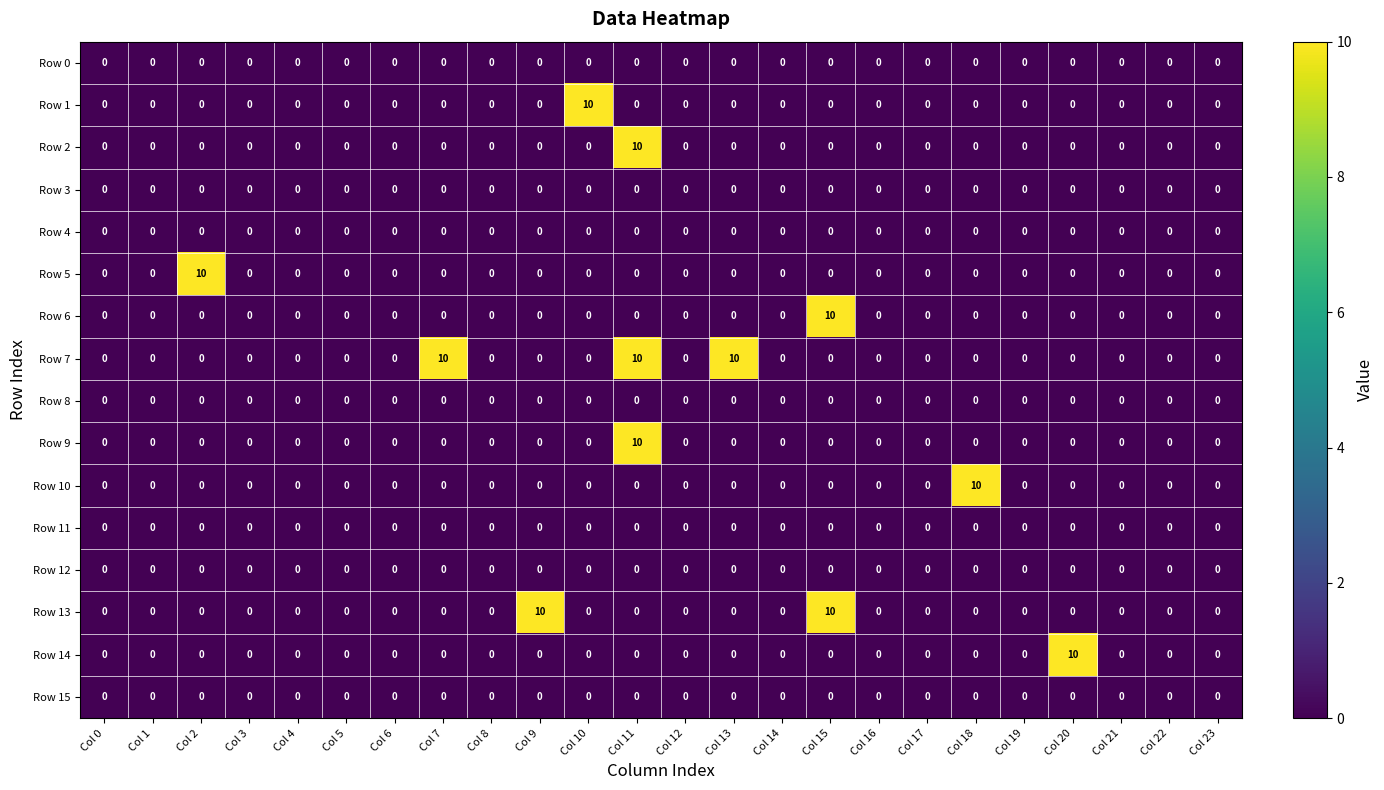

The value of Row 2 at Col 13 is -6. True or false?

False